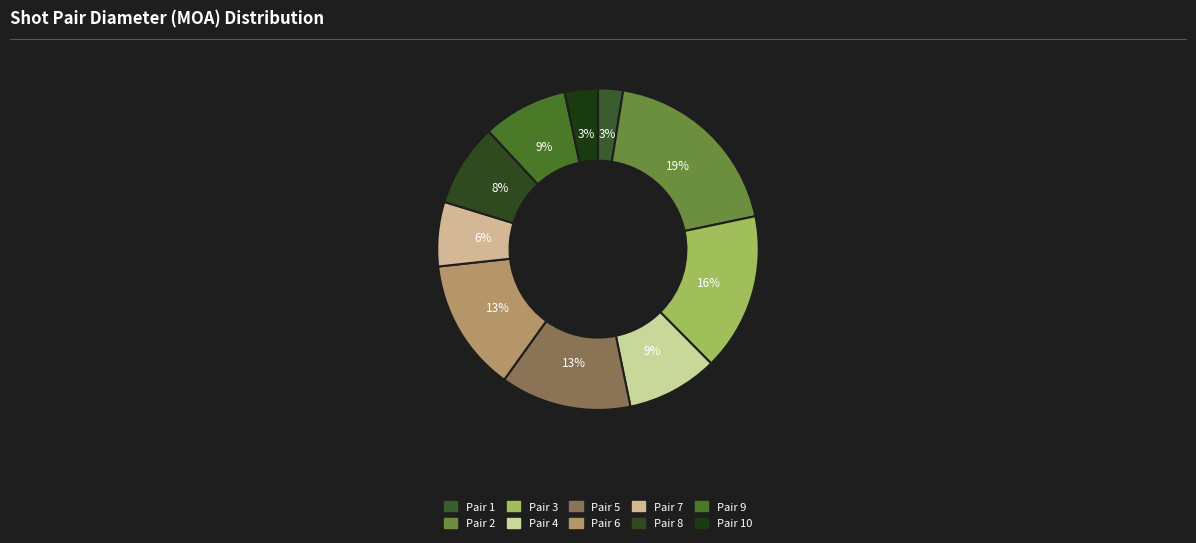

Which slice is the largest?

Pair 2